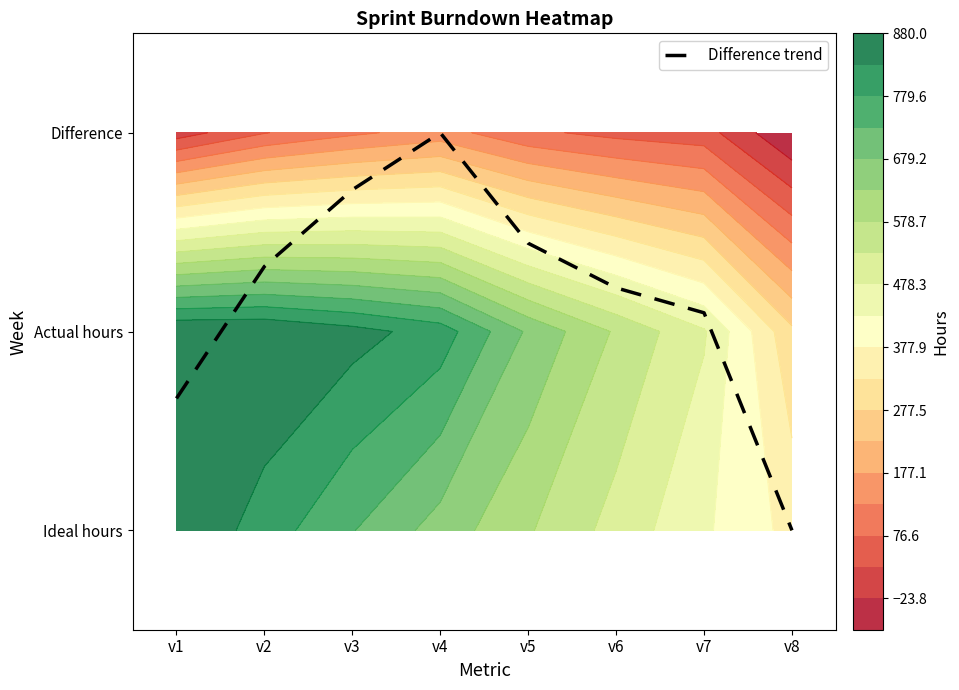

The value at v4 is 1.1. True or false?

False